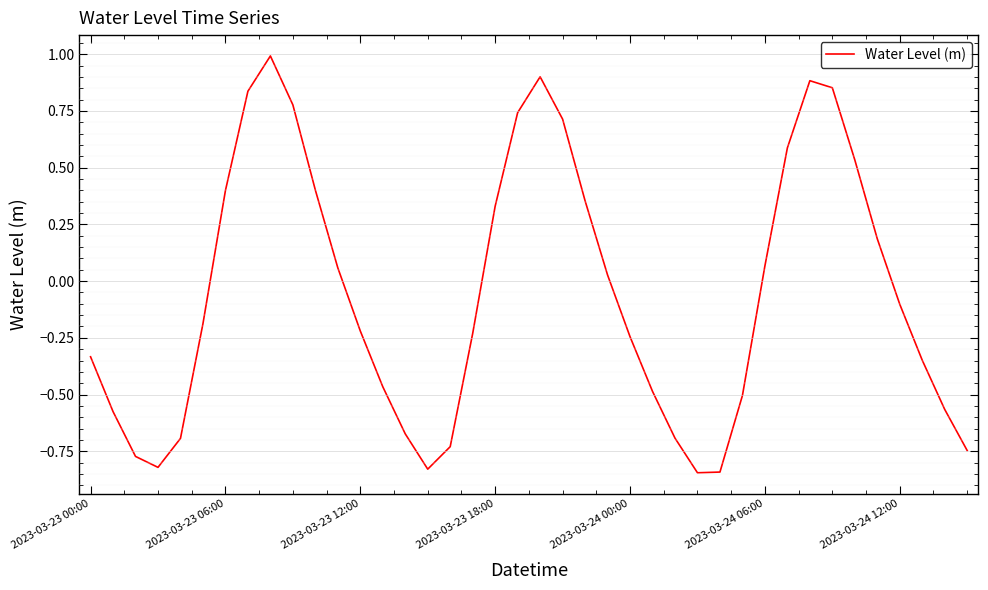

What is the greatest value displayed?

1.0